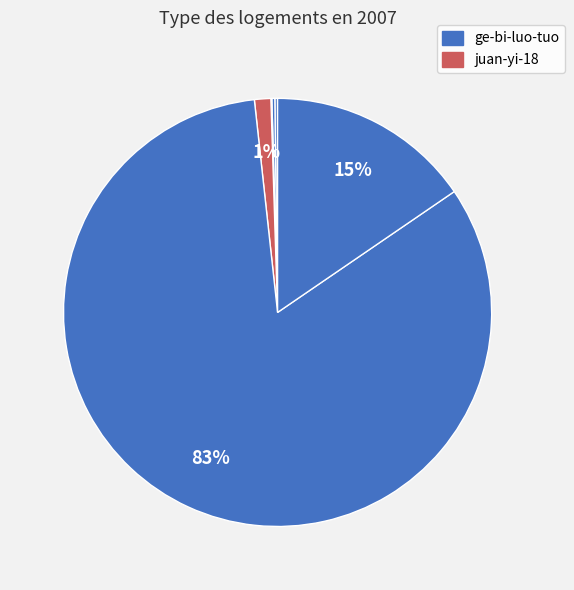

What is the smallest slice in the pie chart?

zhan-wen-ting-92